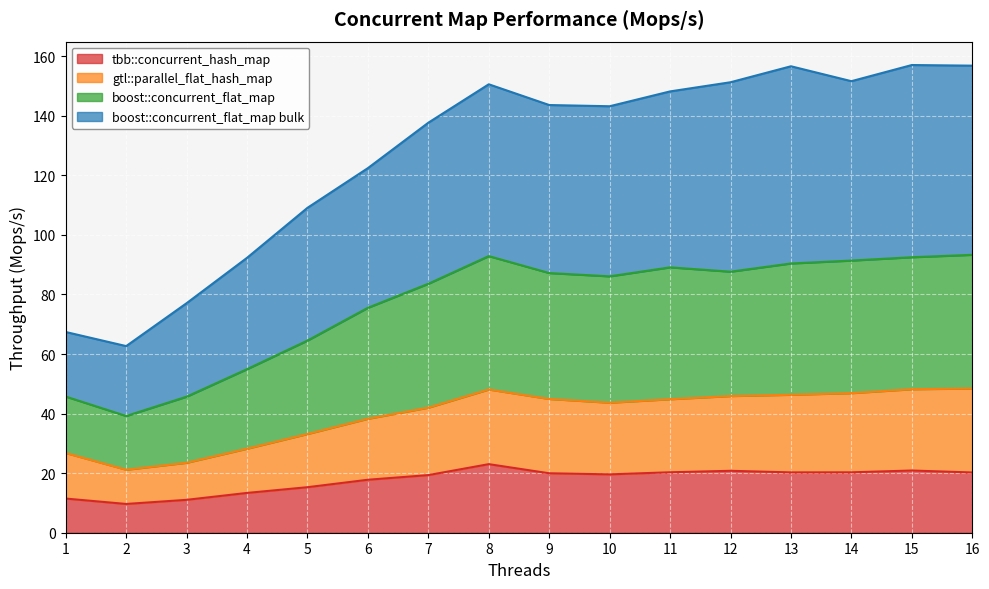

Is it true that boost::concurrent_flat_map equals 93.3 at 16?

True